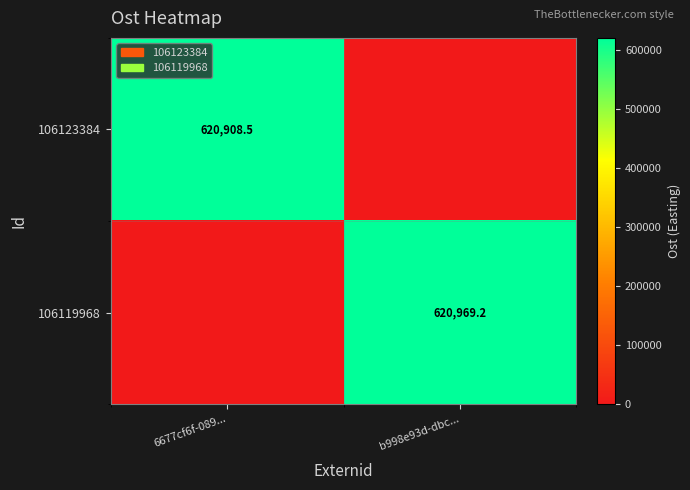

The value of 106123384 at 6677cf6f-089... is 620908.5. True or false?

True